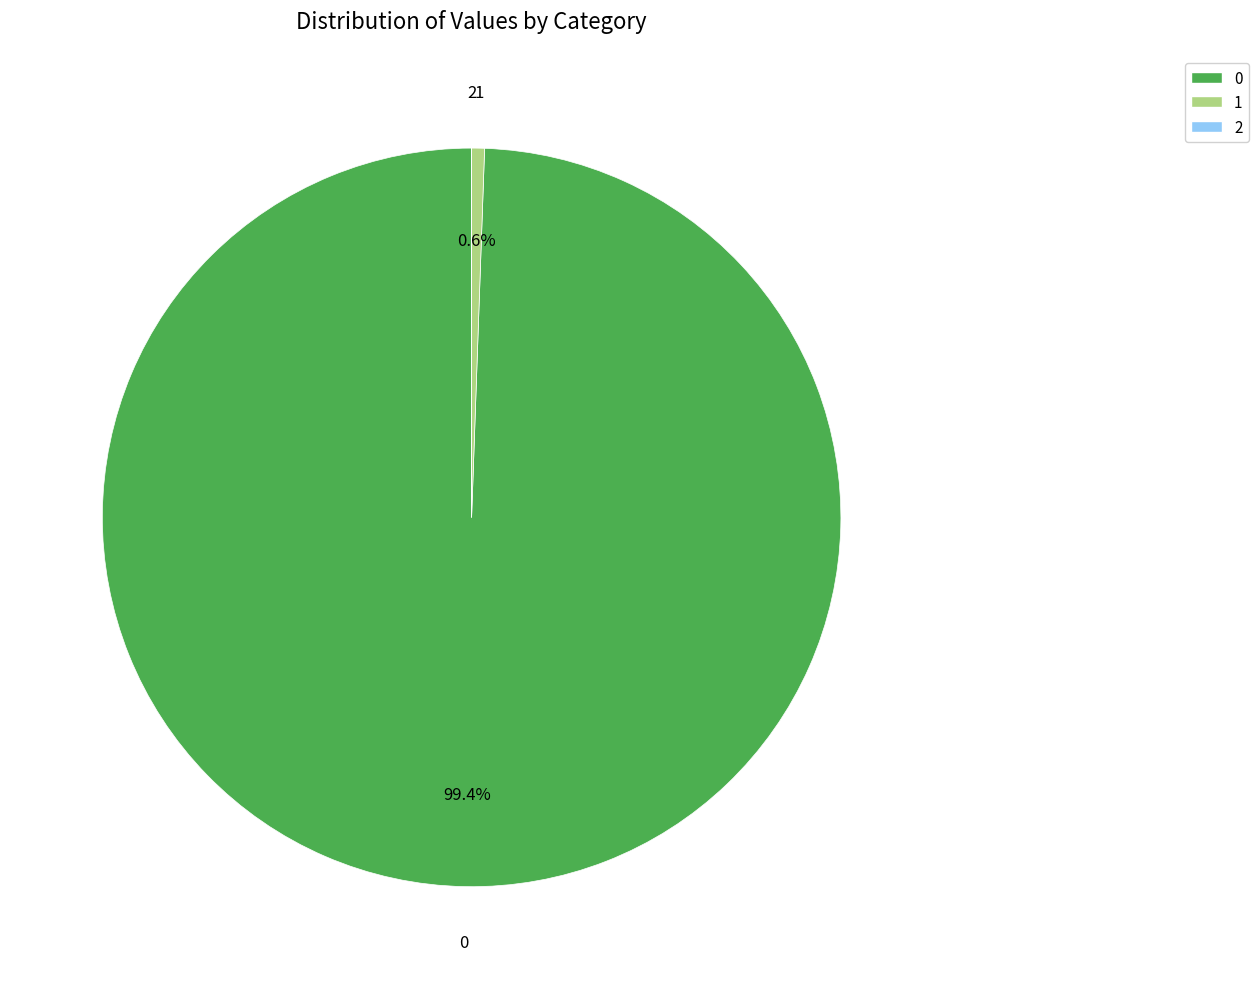

Does 0 account for over 50% of the chart?

Yes